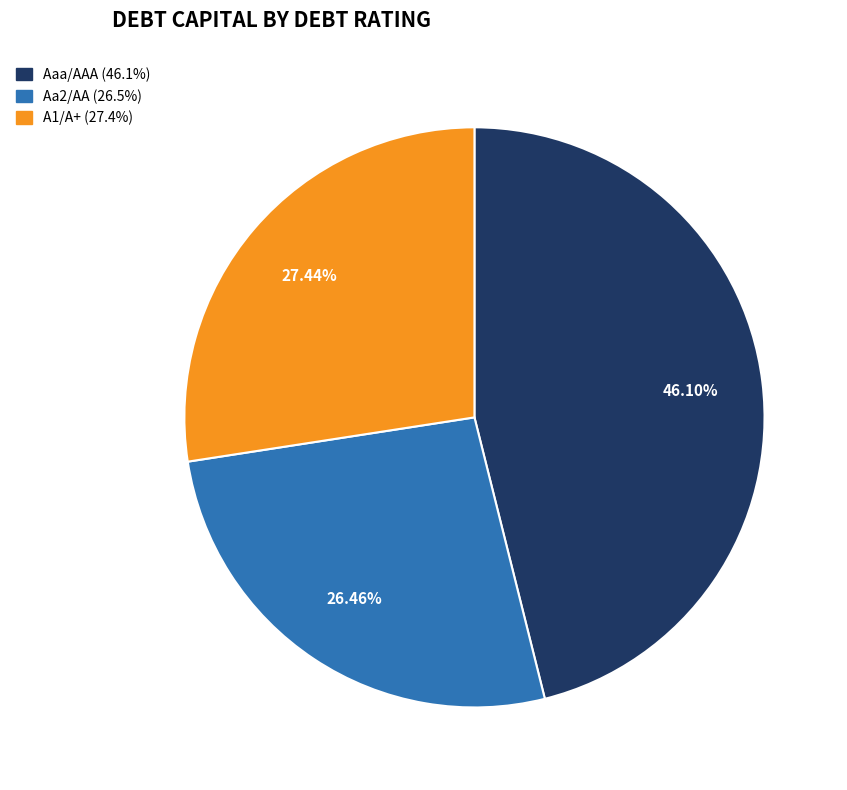

Count the number of slices in the pie.

3